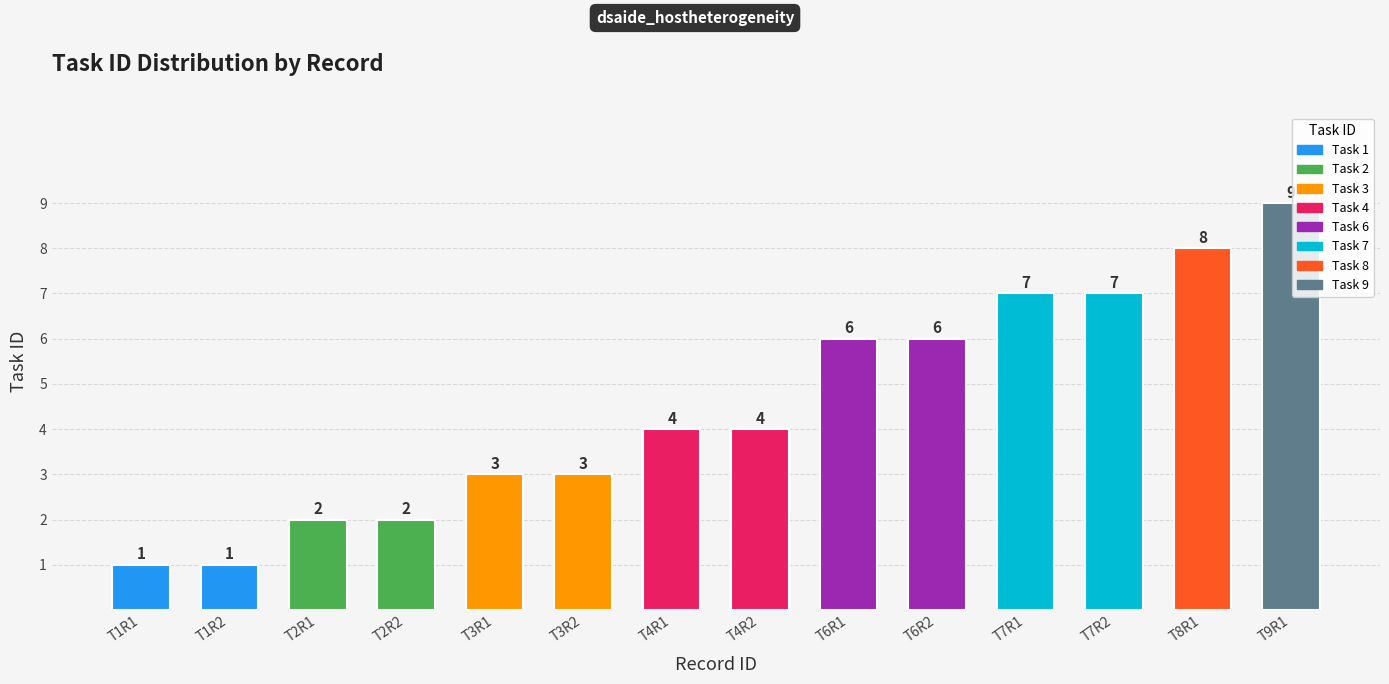

What is the change in value from T1R1 to T6R2?

+5